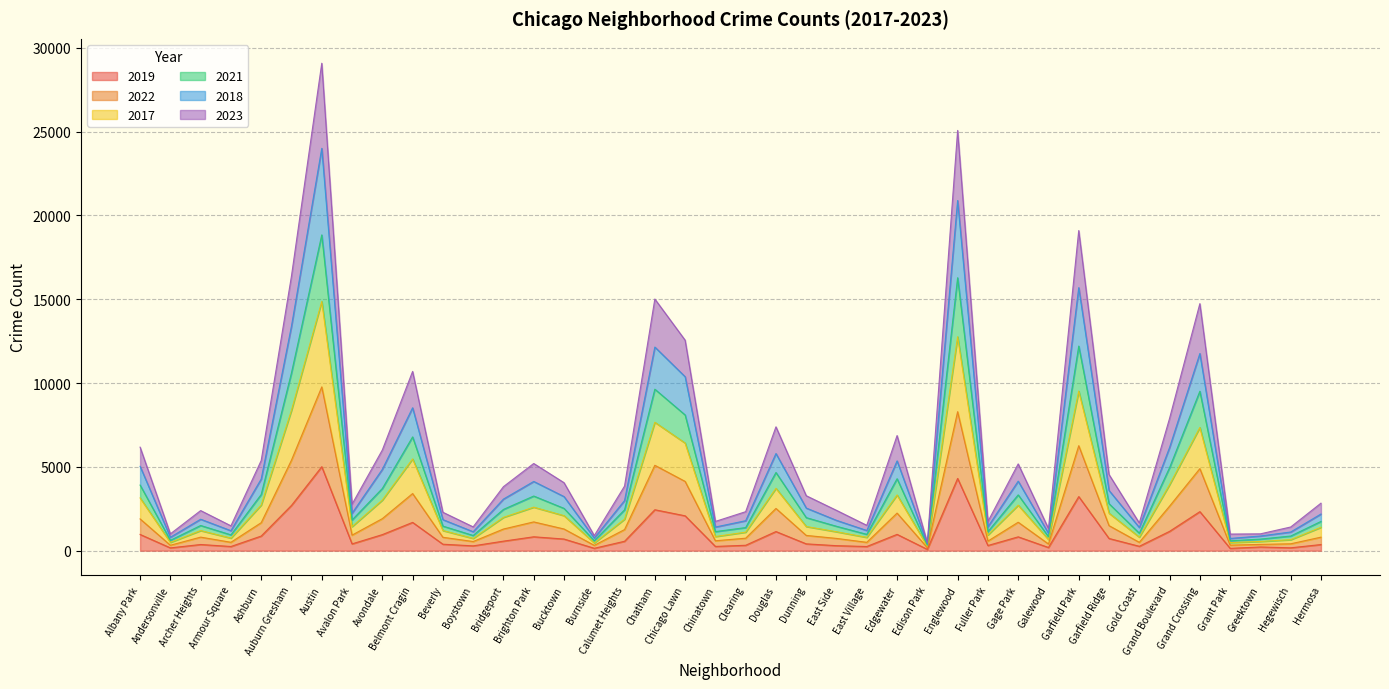

What is the difference between the 2019 values at Douglas and Hegewisch?

969